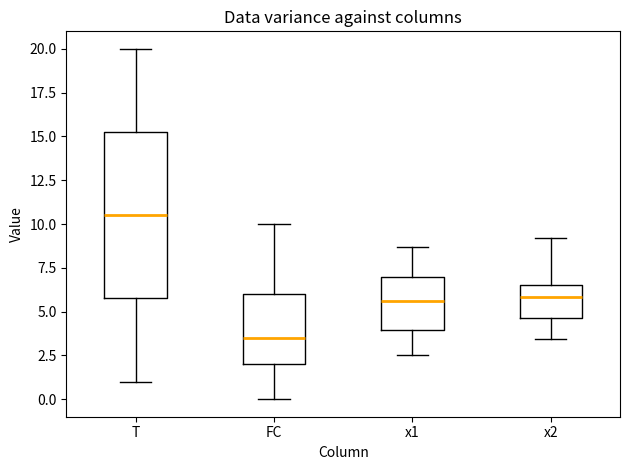

Where is the lower edge of the box for FC on the y-axis? The values are not printed on the chart, so give them approximately, as read against the axis.

2.0